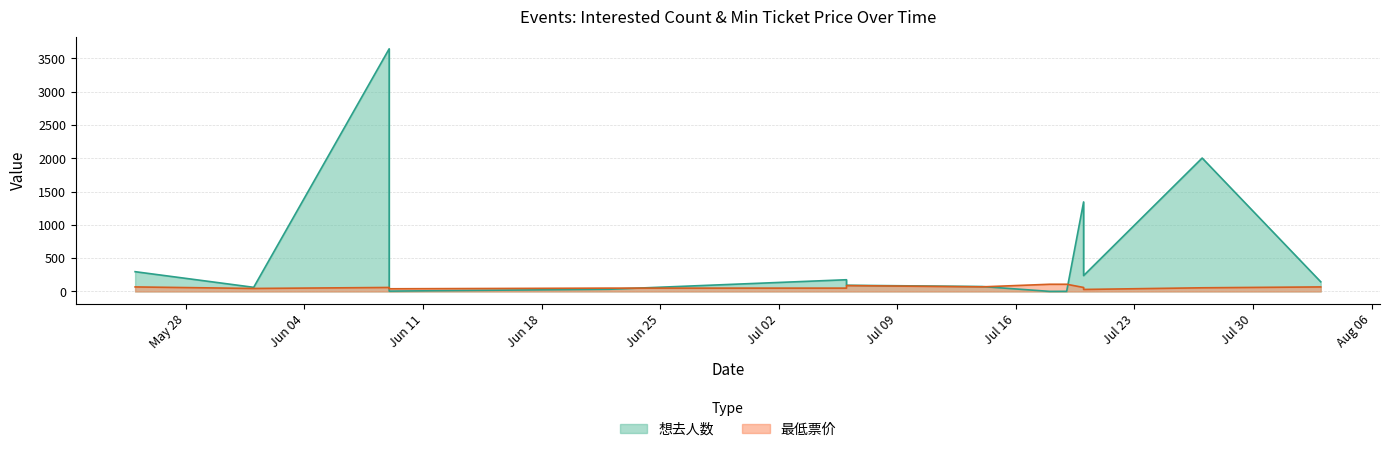

Reading right to left, transcribe all the data shown in this chart.

想去人数: 2024-08-03=145	2024-07-27=2004	2024-07-20=238	2024-07-20=1345	2024-07-19=2	2024-07-18=1	2024-07-14=74	2024-07-06=93	2024-07-06=176	2024-06-22=33	2024-06-09=5	2024-06-09=435	2024-06-09=2233	2024-06-09=3645	2024-06-01=62	2024-05-25=297
最低票价: 2024-08-03=68	2024-07-27=55	2024-07-20=30	2024-07-20=60	2024-07-19=108	2024-07-18=108	2024-07-14=69	2024-07-06=88	2024-07-06=50	2024-06-22=50	2024-06-09=40	2024-06-09=50	2024-06-09=50	2024-06-09=60	2024-06-01=45	2024-05-25=68